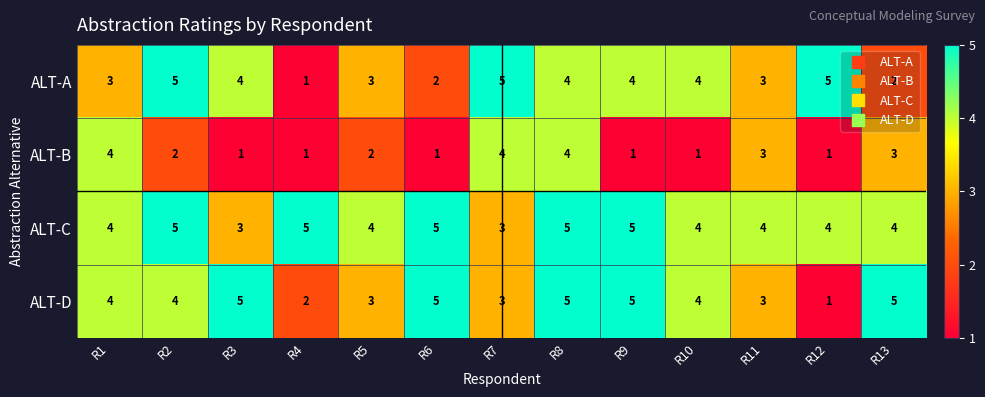

Between R4 and R13, which series saw the biggest shift?

ALT-D